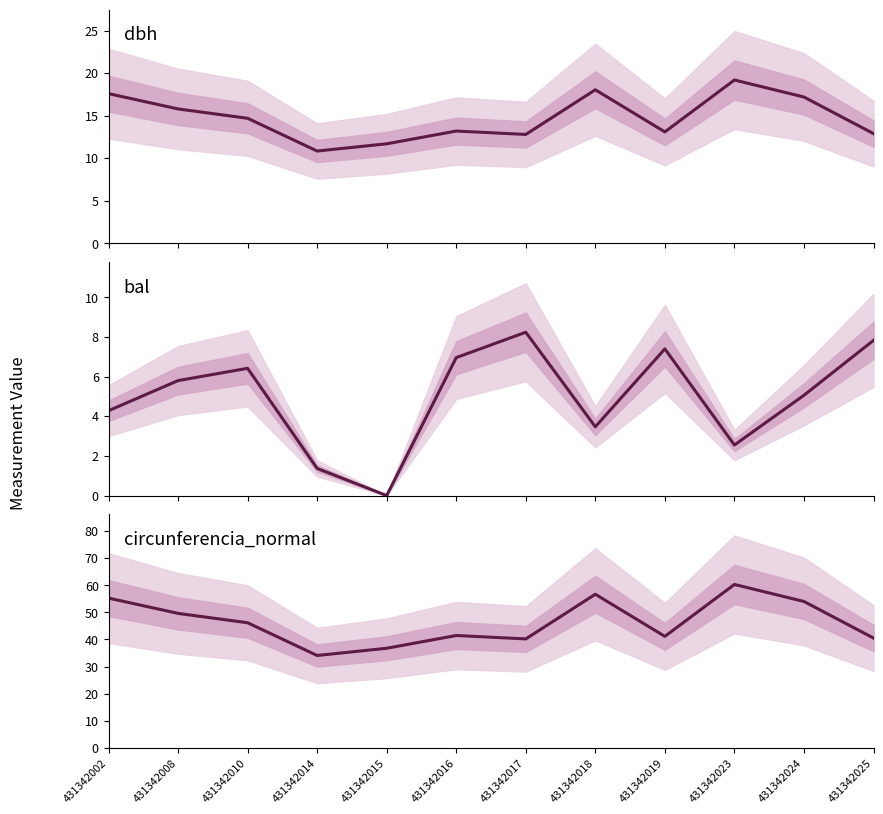

Where is bal nearest to the value 4?

431342002